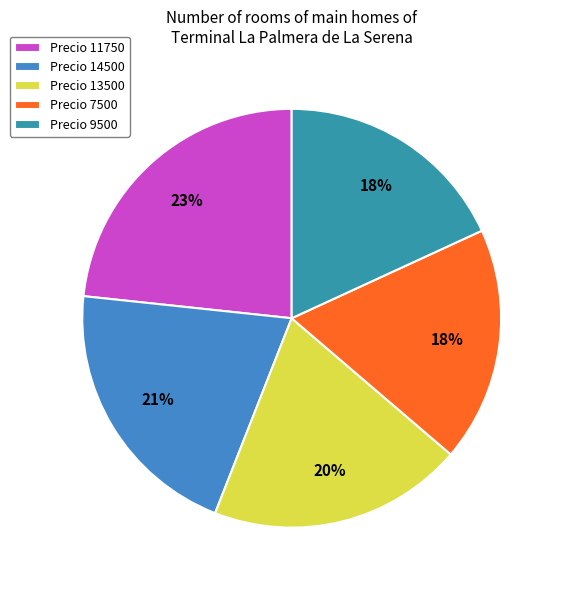

Is it true that Precio 7500 is 18% of the pie?

True